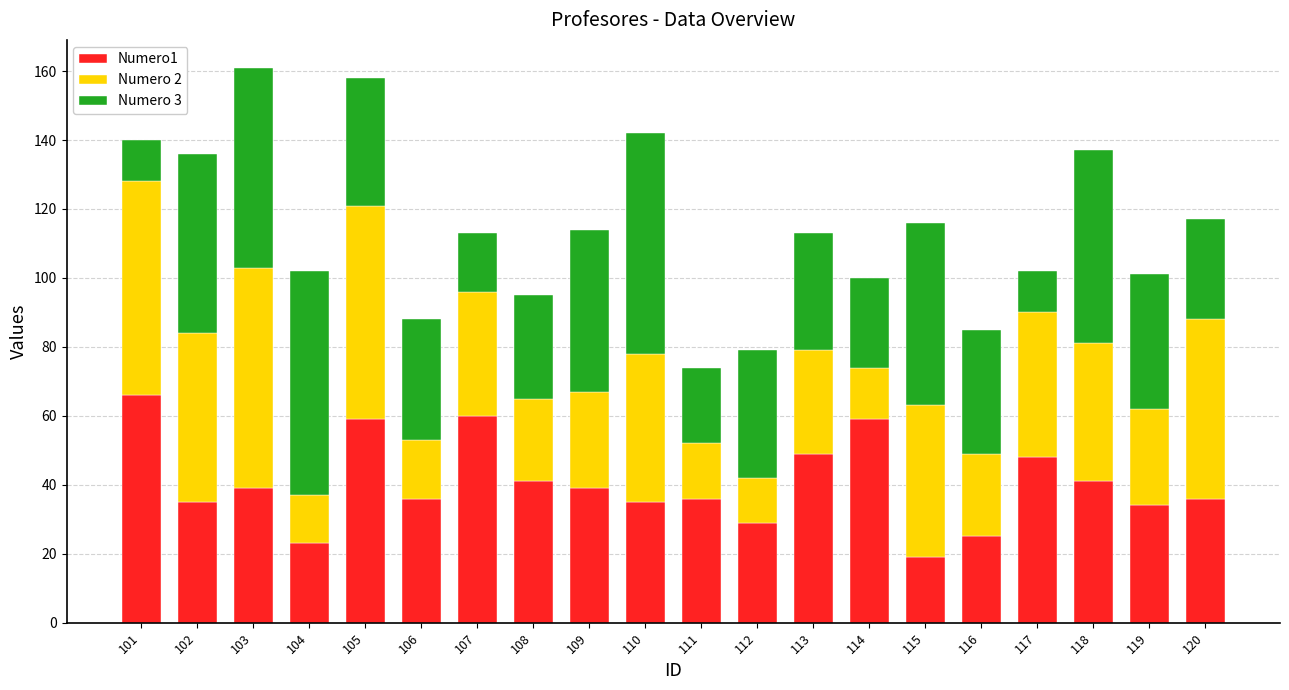

What is the total value across all series at 114?

100